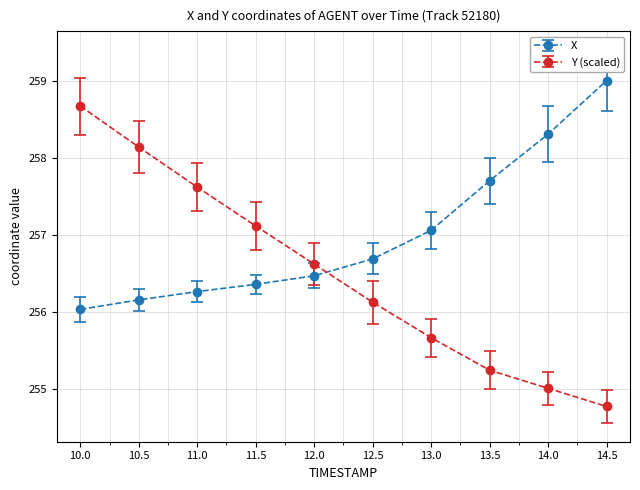

Does the chart have visible grid lines?

Yes